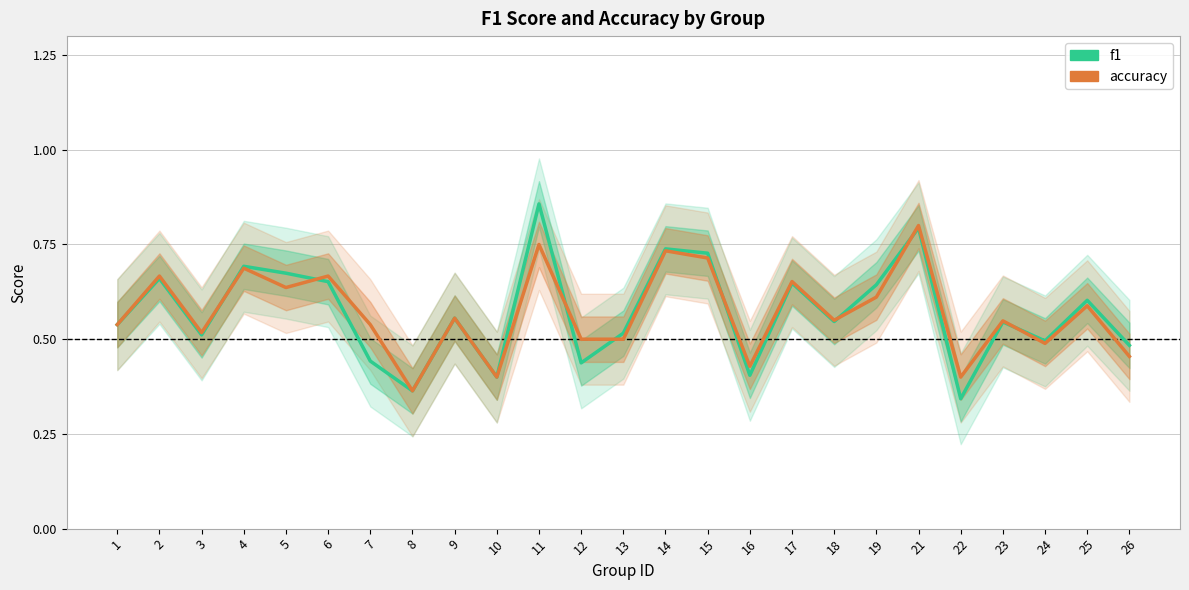

What is the sum of the accuracy values at 18 and 11?

1.3